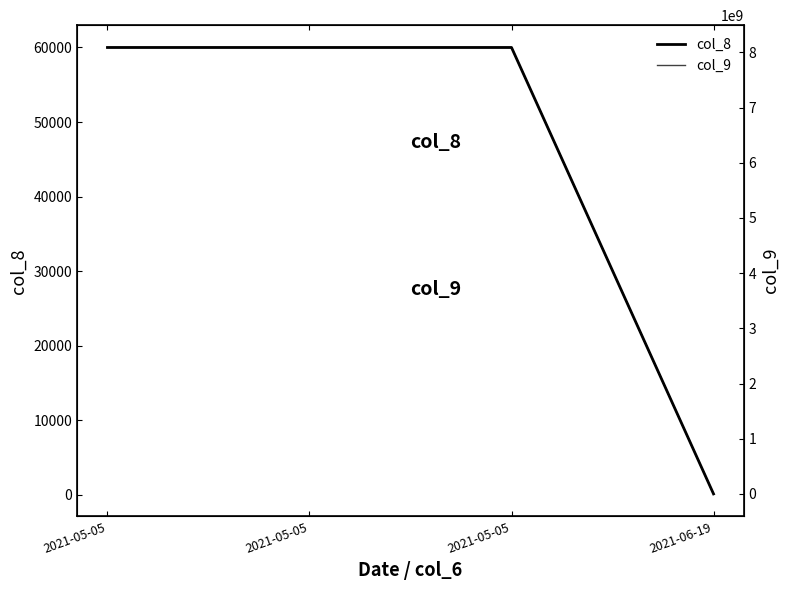

The value of col_9 at 2021-05-05 is 12148313261. True or false?

False